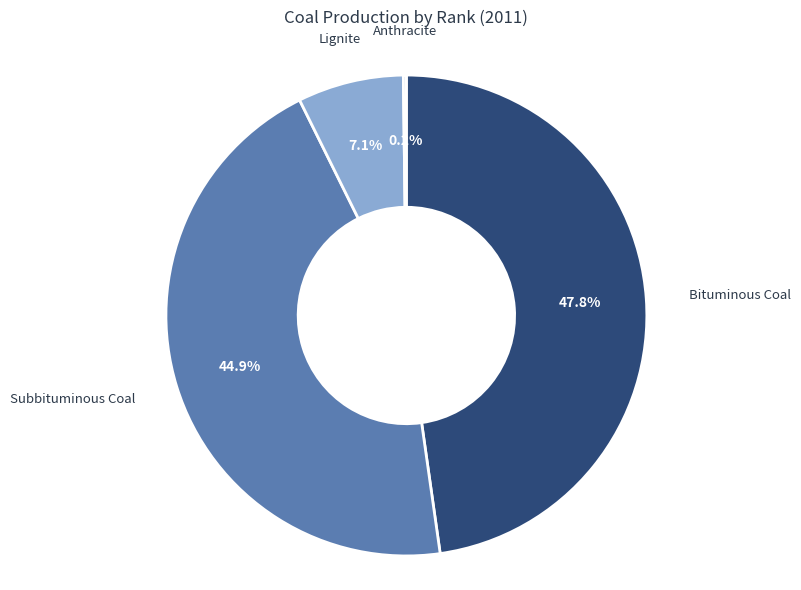

Is there any slice that represents more than half of the pie?

No